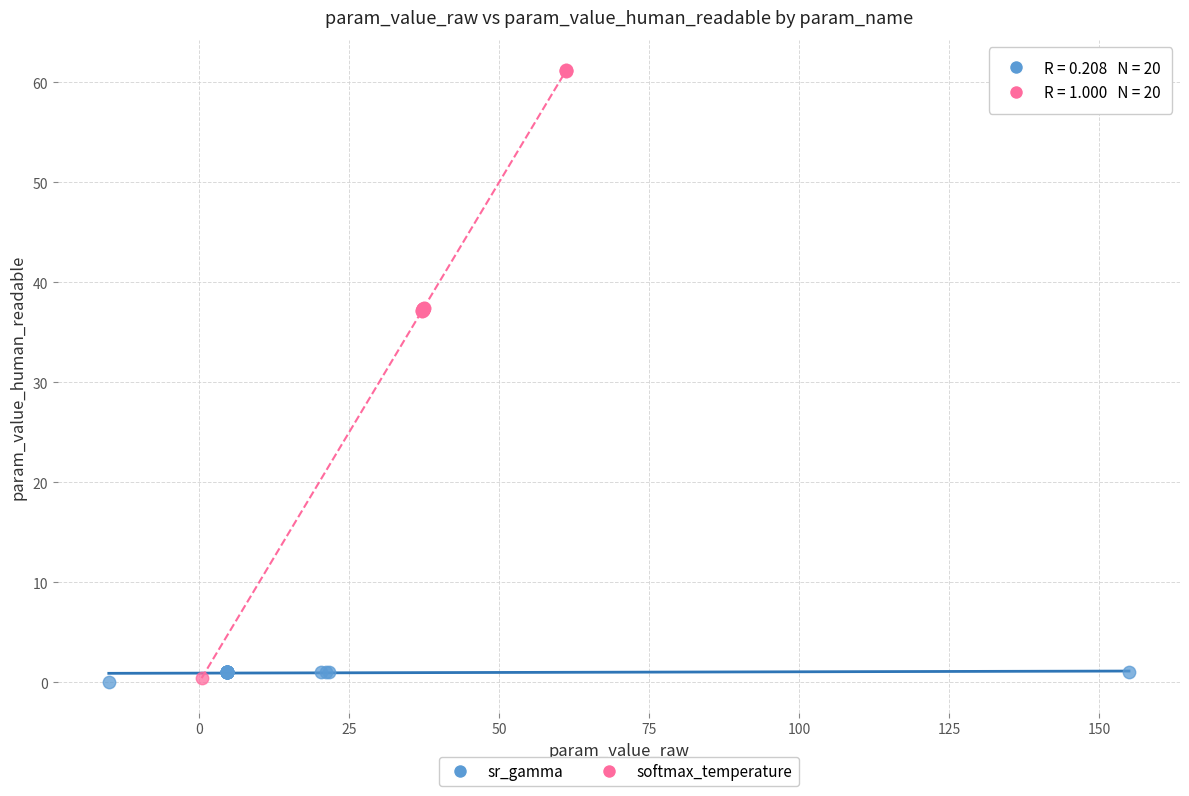

Which series has the largest Y range (max minus min)?

softmax_temperature